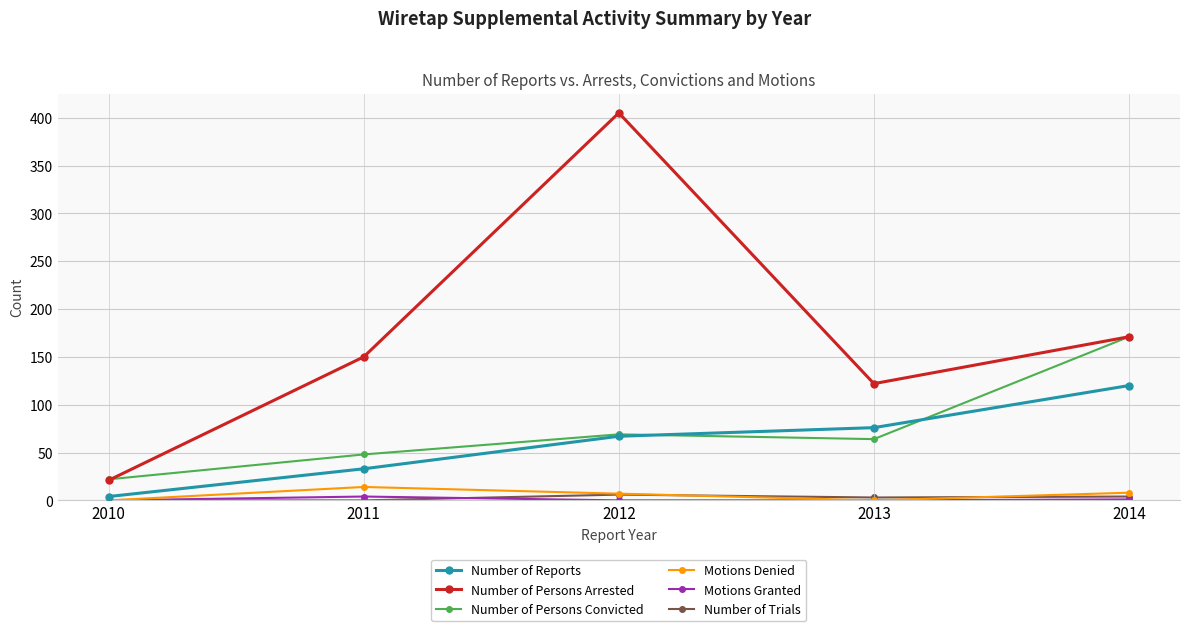

Is the value of Motions Denied at 2010 greater than the value of Number of Persons Convicted at 2014?

No